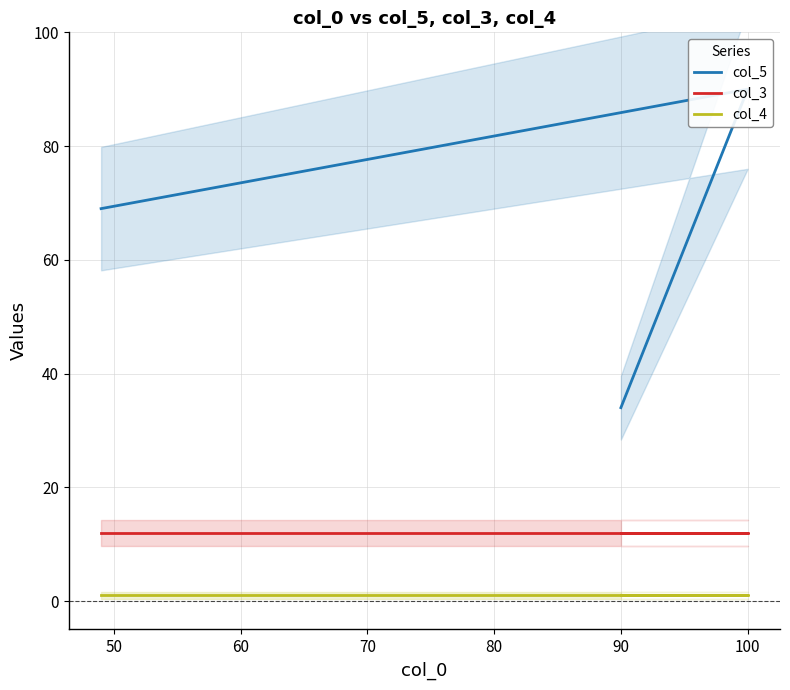

Does the chart display data point markers on the line(s)?

No